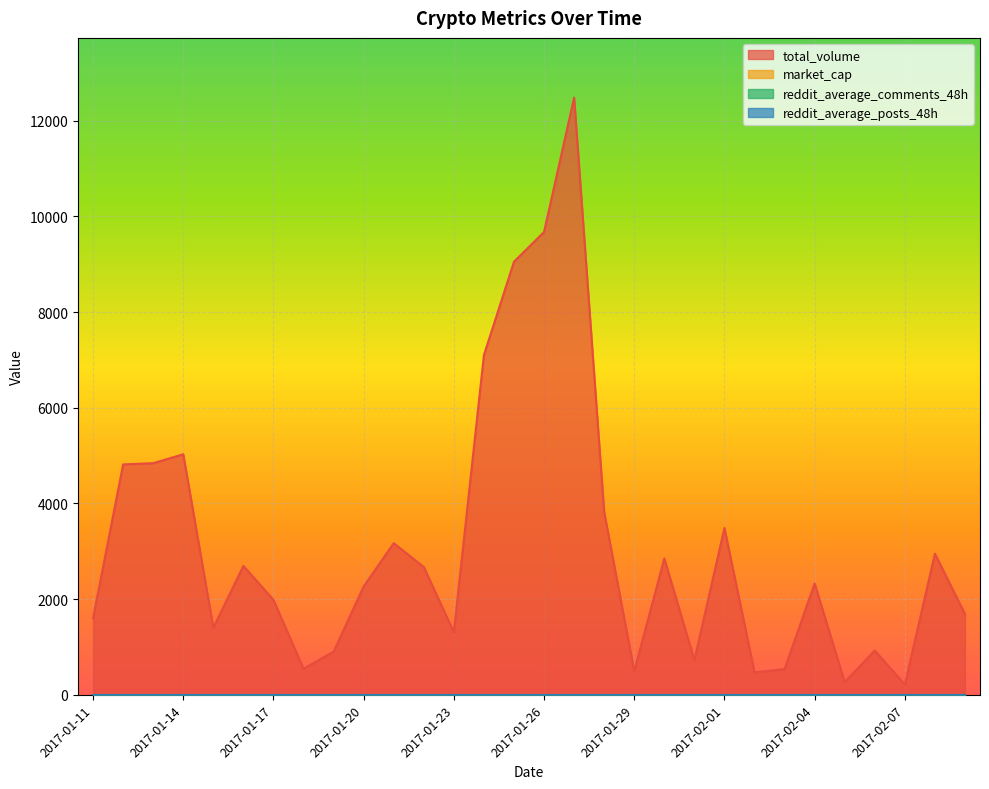

List the labels in order of market_cap value, smallest first.

2017-01-11, 2017-01-12, 2017-01-13, 2017-01-14, 2017-01-15, 2017-01-16, 2017-01-17, 2017-01-18, 2017-01-19, 2017-01-20, 2017-01-21, 2017-01-22, 2017-01-23, 2017-01-24, 2017-01-25, 2017-01-26, 2017-01-27, 2017-01-28, 2017-01-29, 2017-01-30, 2017-01-31, 2017-02-01, 2017-02-02, 2017-02-03, 2017-02-04, 2017-02-05, 2017-02-06, 2017-02-07, 2017-02-08, 2017-02-09